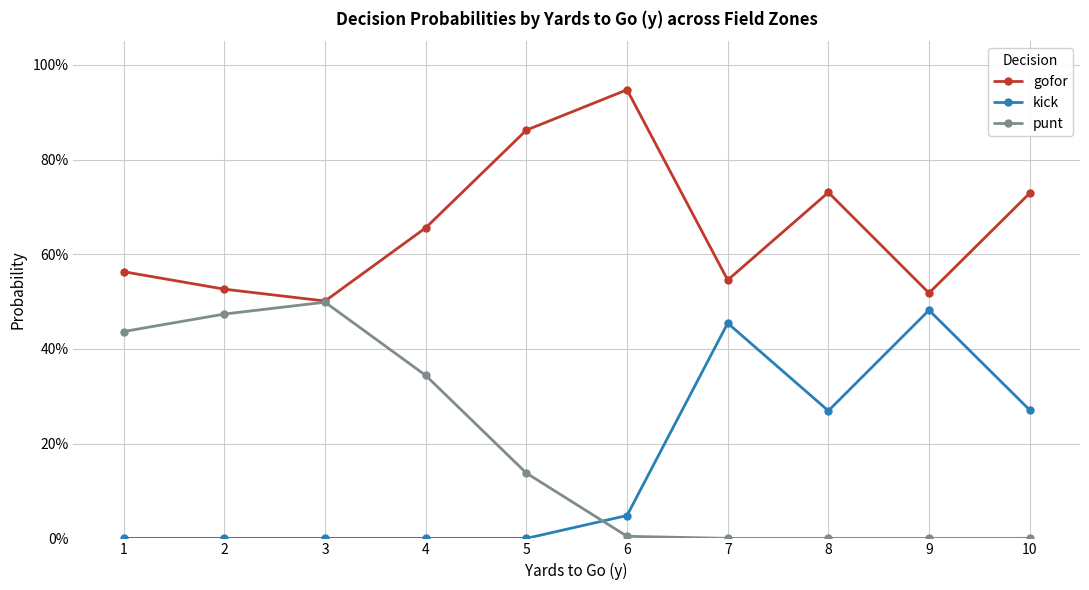

True or false: gofor and kick intersect in this chart.

False